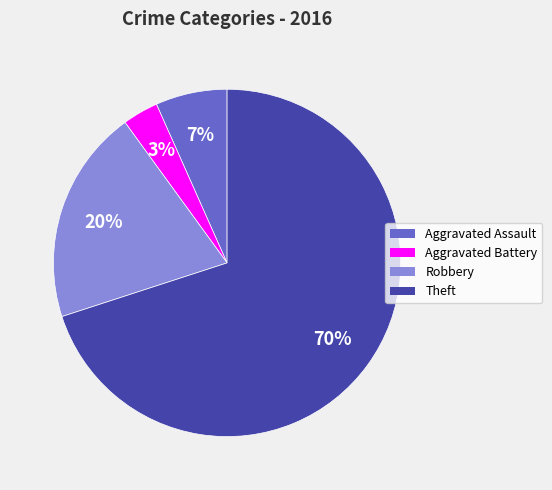

What is the largest slice in the pie chart?

Theft